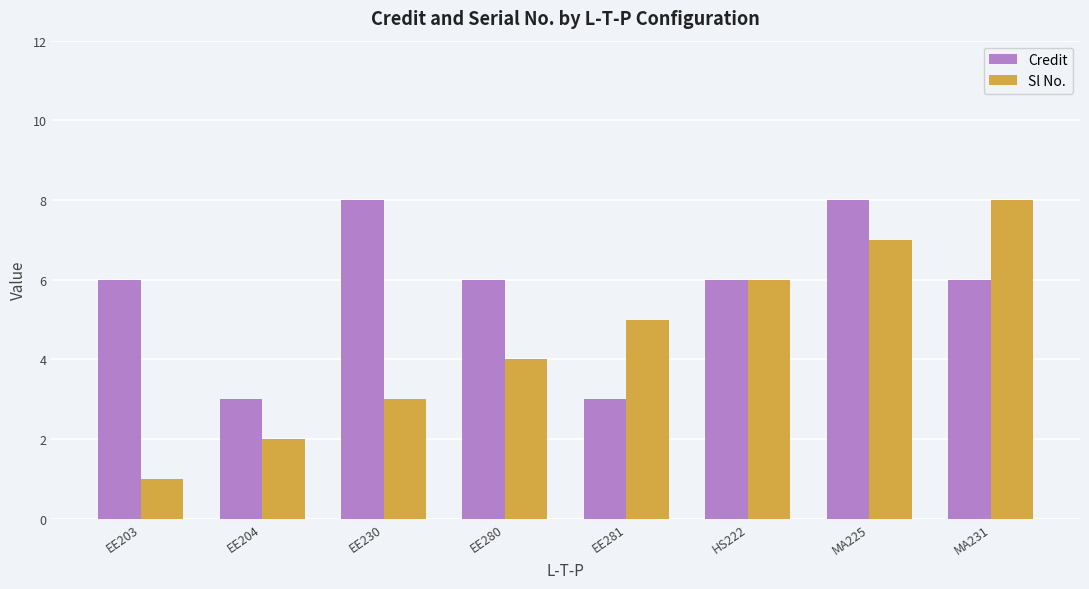

At which label does Sl No. reach its peak?

MA231